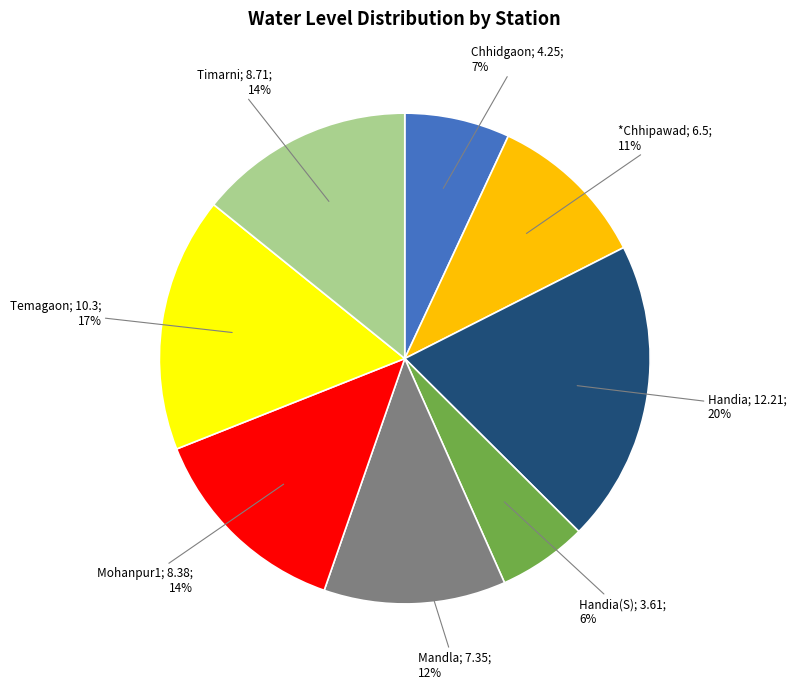

To the nearest percent, what is the difference between the largest and smallest slice percentages?

14%